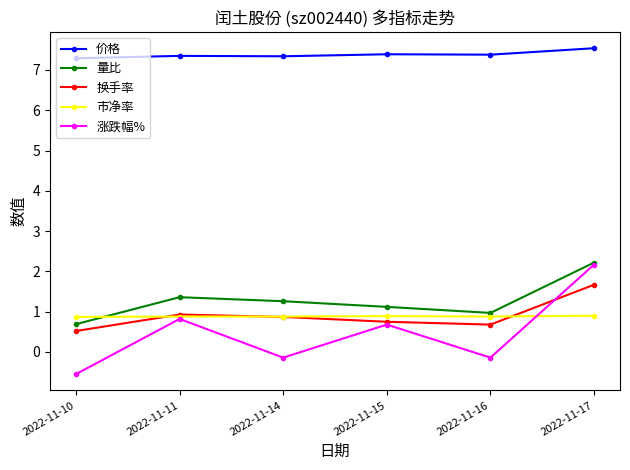

What is the value of the 涨跌幅% point at the 4th from the left?

0.7